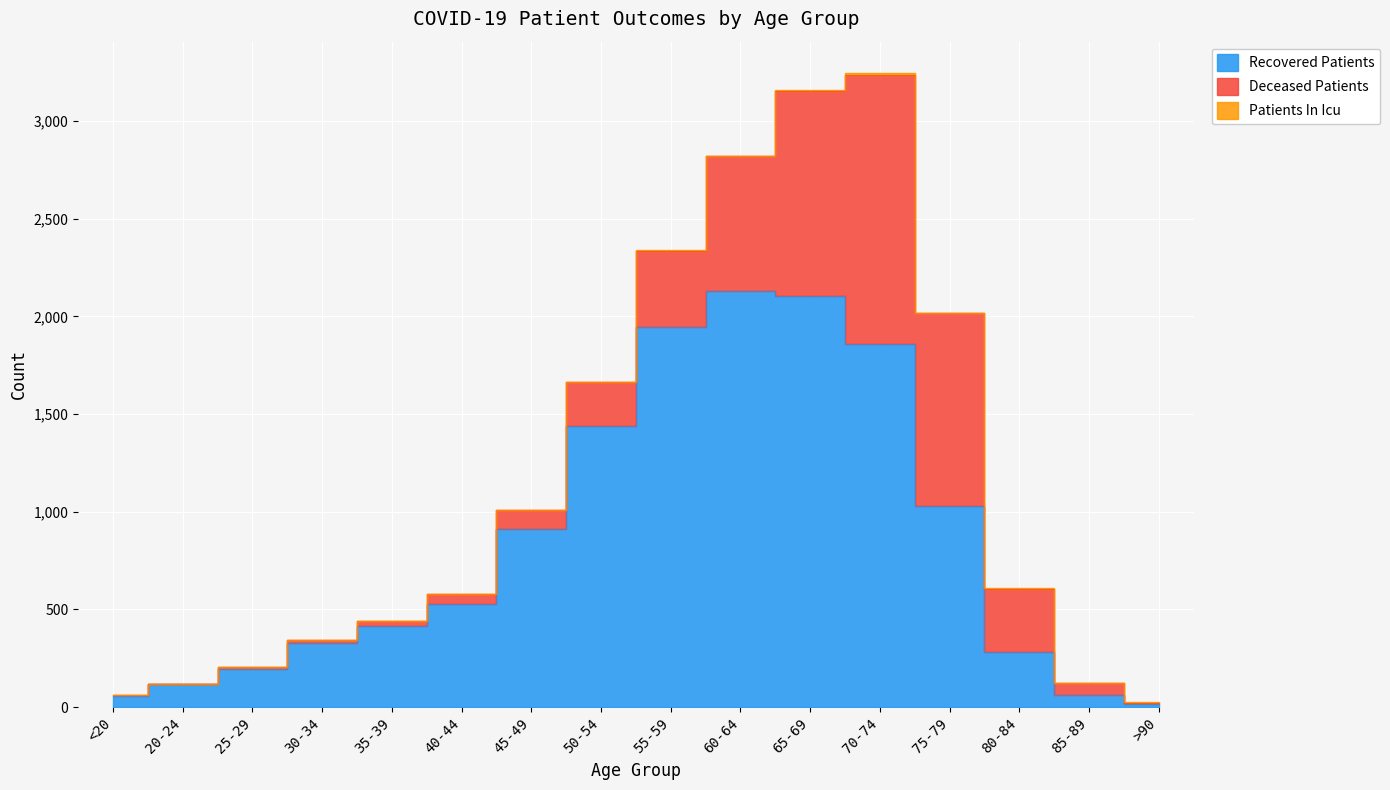

At which category is the sum across all series the highest?

70-74